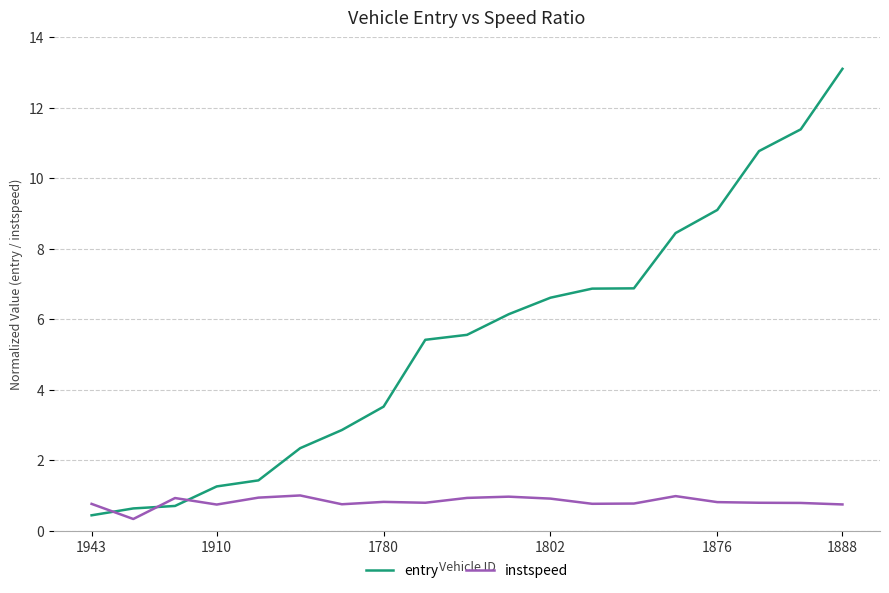

How many lines are shown in the chart?

2